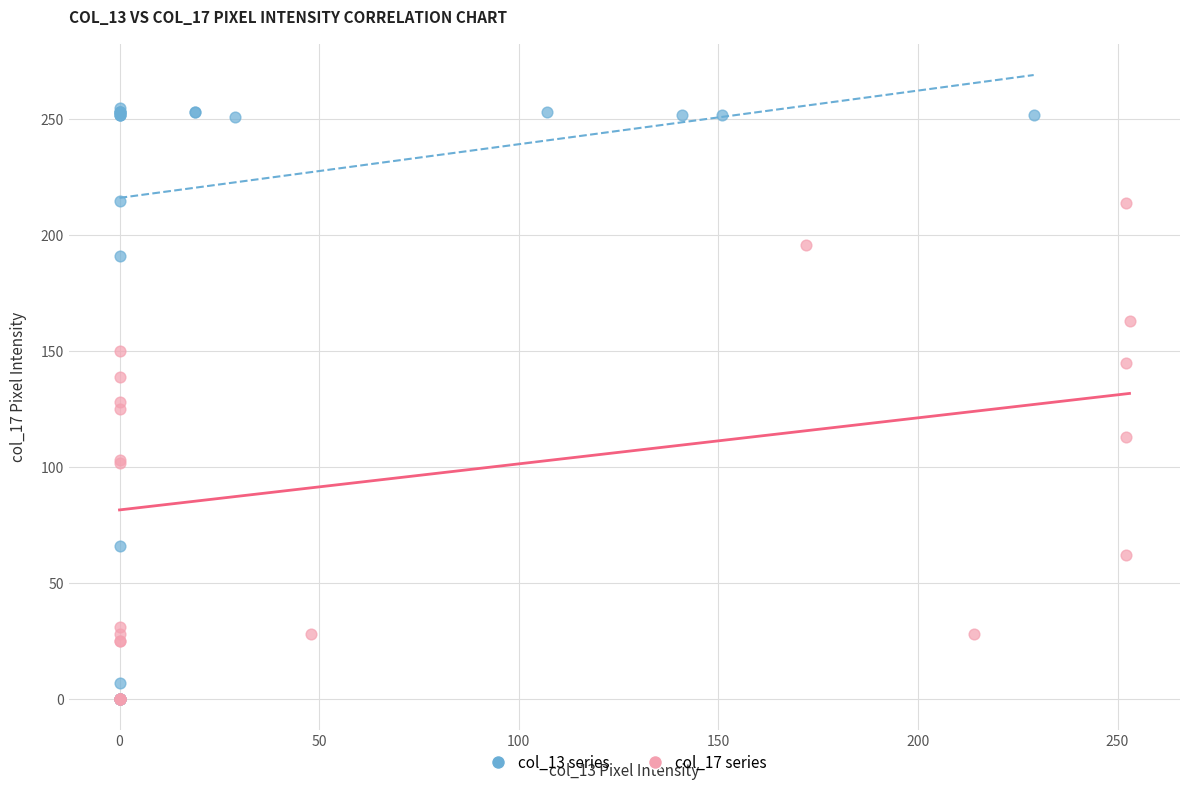

Which series has the widest spread of Y values?

col_13 series